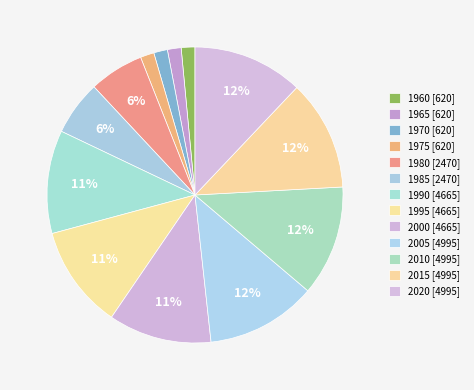

Count the number of slices in the pie.

13